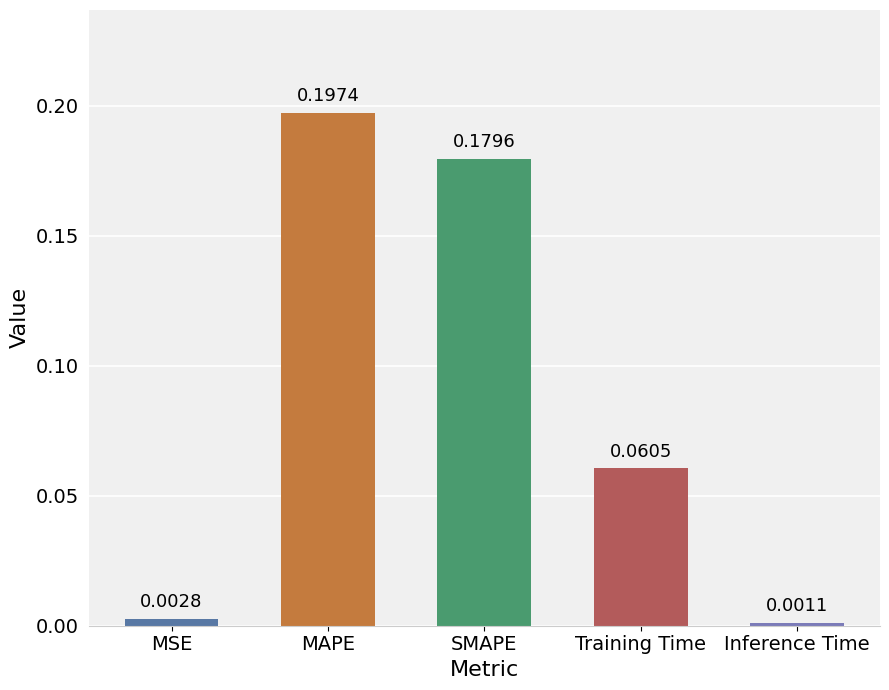

List the labels in order of value, smallest first.

Inference Time, MSE, Training Time, SMAPE, MAPE